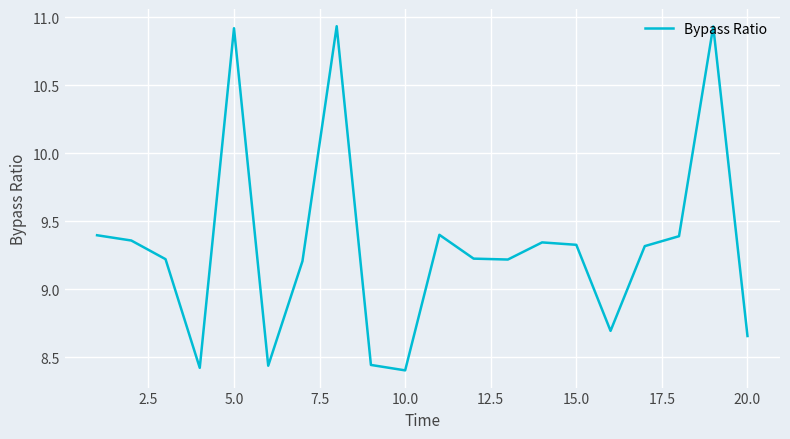

What is the difference between the maximum and minimum values?

2.5